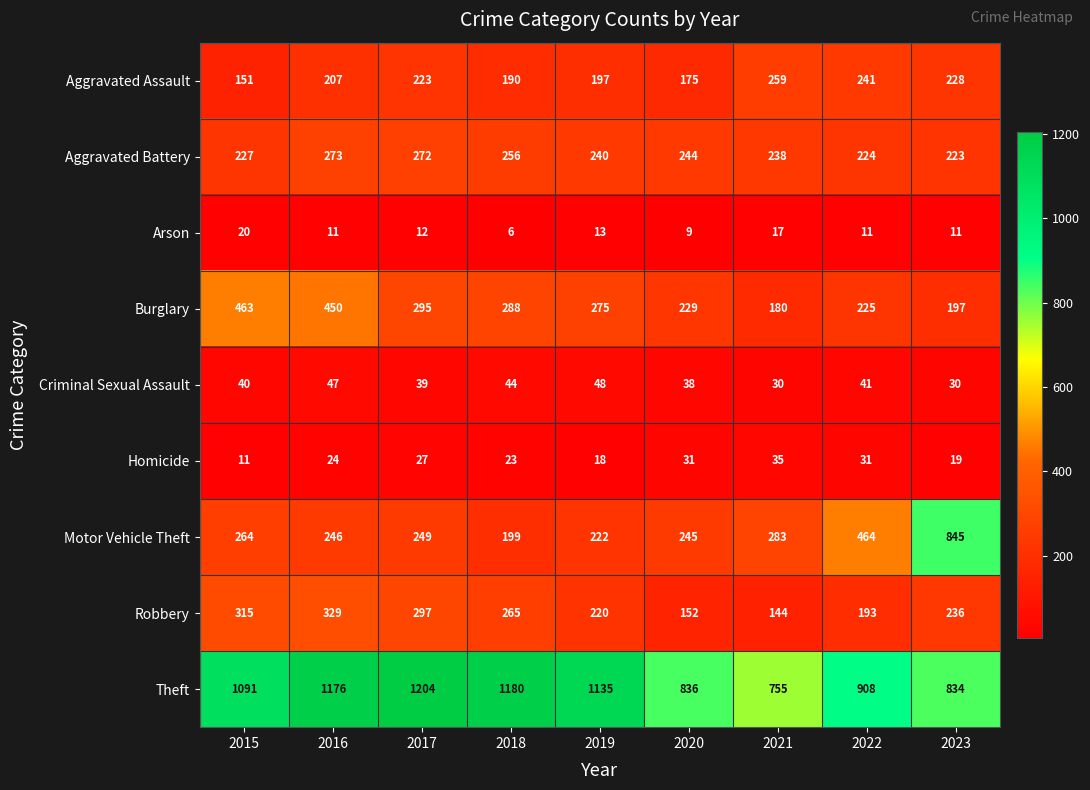

The value of Motor Vehicle Theft at 2021 is 283. True or false?

True